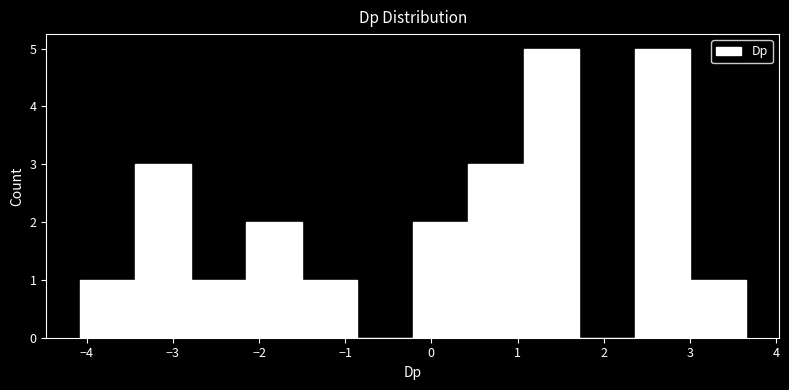

Reading left to right, transcribe this chart: for each bar, give the range it covers on the x-axis and its height. Neither the bar edges nor the heights are printed on the chart, so give them approximately, as read against the axes.

-4.1 to -3.4: 1
-3.4 to -2.8: 3
-2.8 to -2.2: 1
-2.2 to -1.5: 2
-1.5 to -0.9: 1
-0.9 to -0.2: 0
-0.2 to 0.4: 2
0.4 to 1.1: 3
1.1 to 1.7: 5
1.7 to 2.4: 0
2.4 to 3.0: 5
3.0 to 3.6: 1